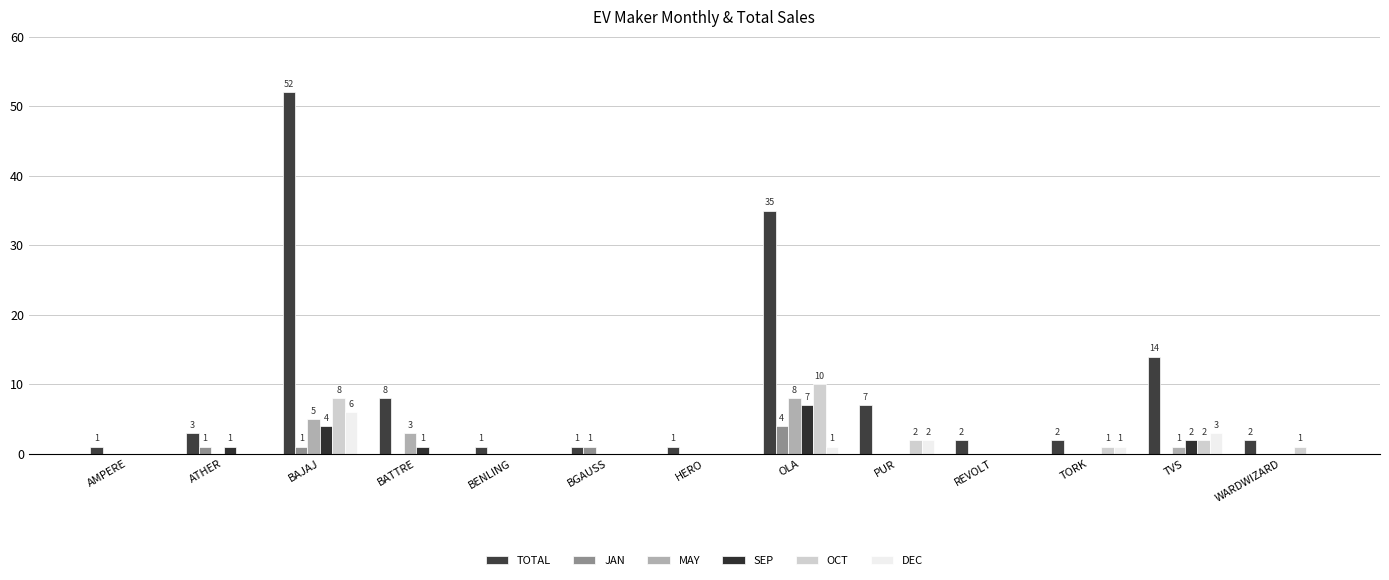

Count the DEC values in the range 0 to 1.

10